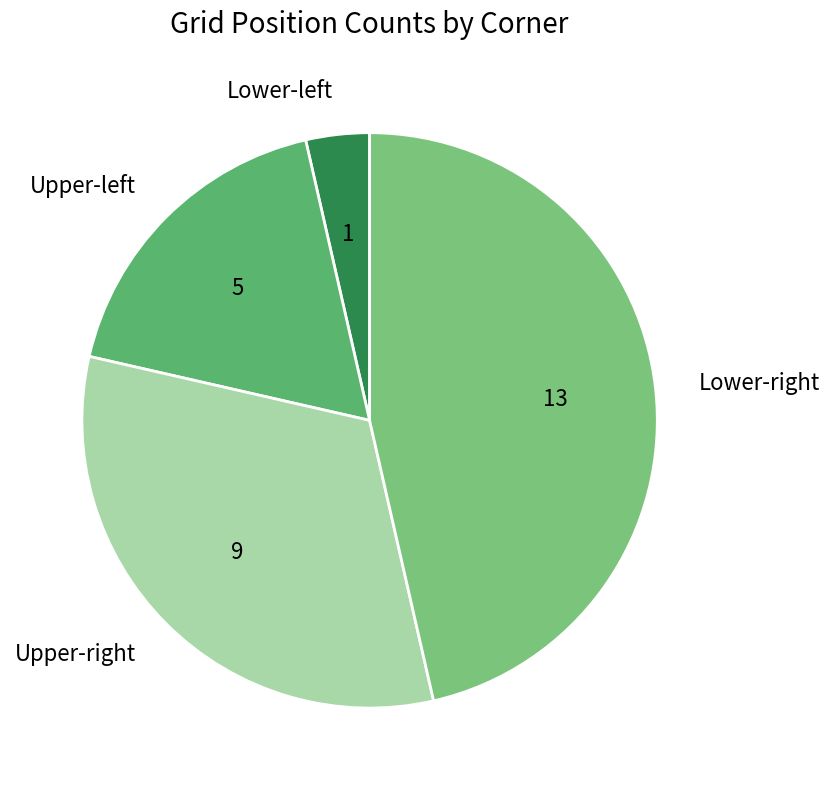

Rank the categories by value from lowest to highest.

Lower-left, Upper-left, Upper-right, Lower-right